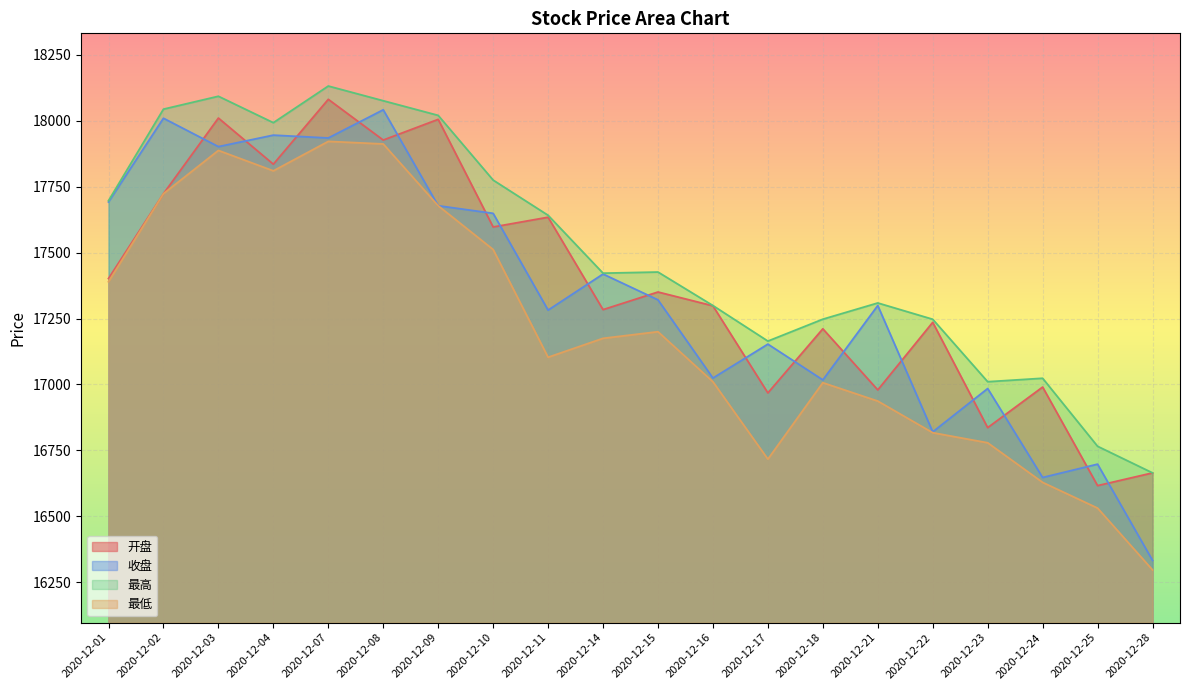

The 收盘 series shows 12279.4 at 2020-12-03. True or false?

False